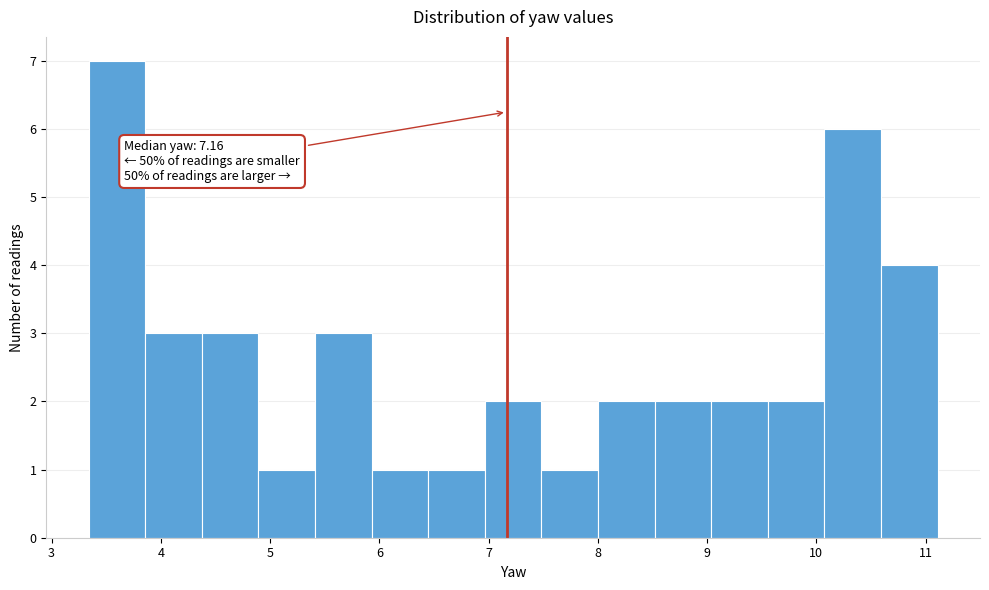

Over which range of the x-axis is the bar tallest?

3.3 to 3.9